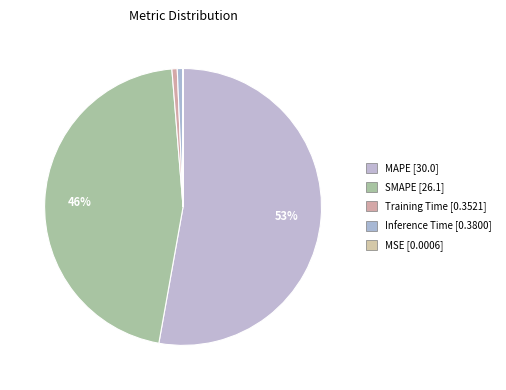

What is the change in value from MAPE to Training Time?

-29.6